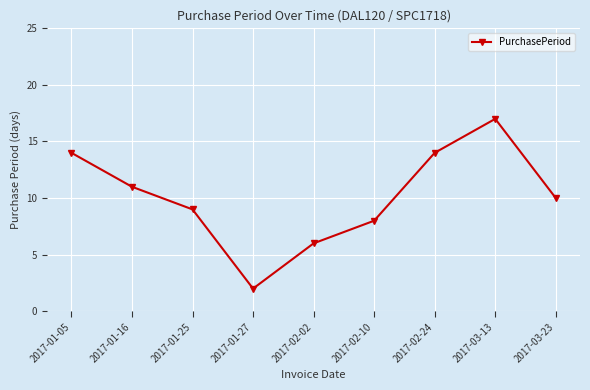

Reading left to right, extract all data points from this chart.

2017-01-05=14	2017-01-16=11	2017-01-25=9	2017-01-27=2	2017-02-02=6	2017-02-10=8	2017-02-24=14	2017-03-13=17	2017-03-23=10